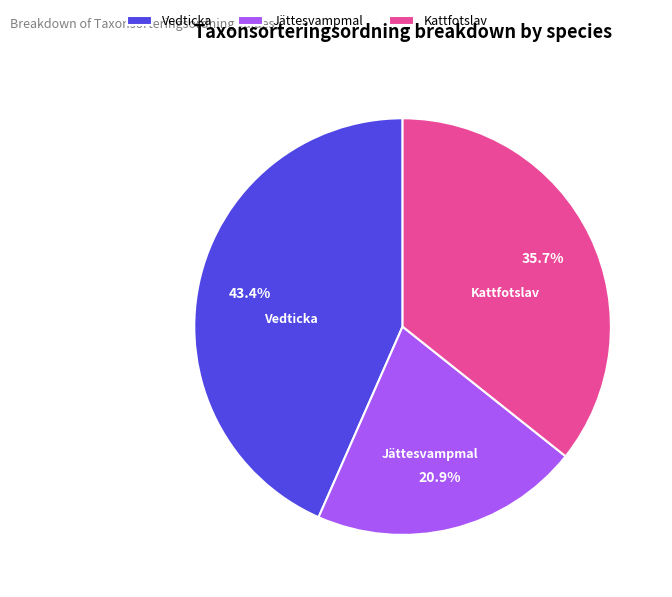

What percentage is the Jättesvampmal slice, to the nearest percent?

21%